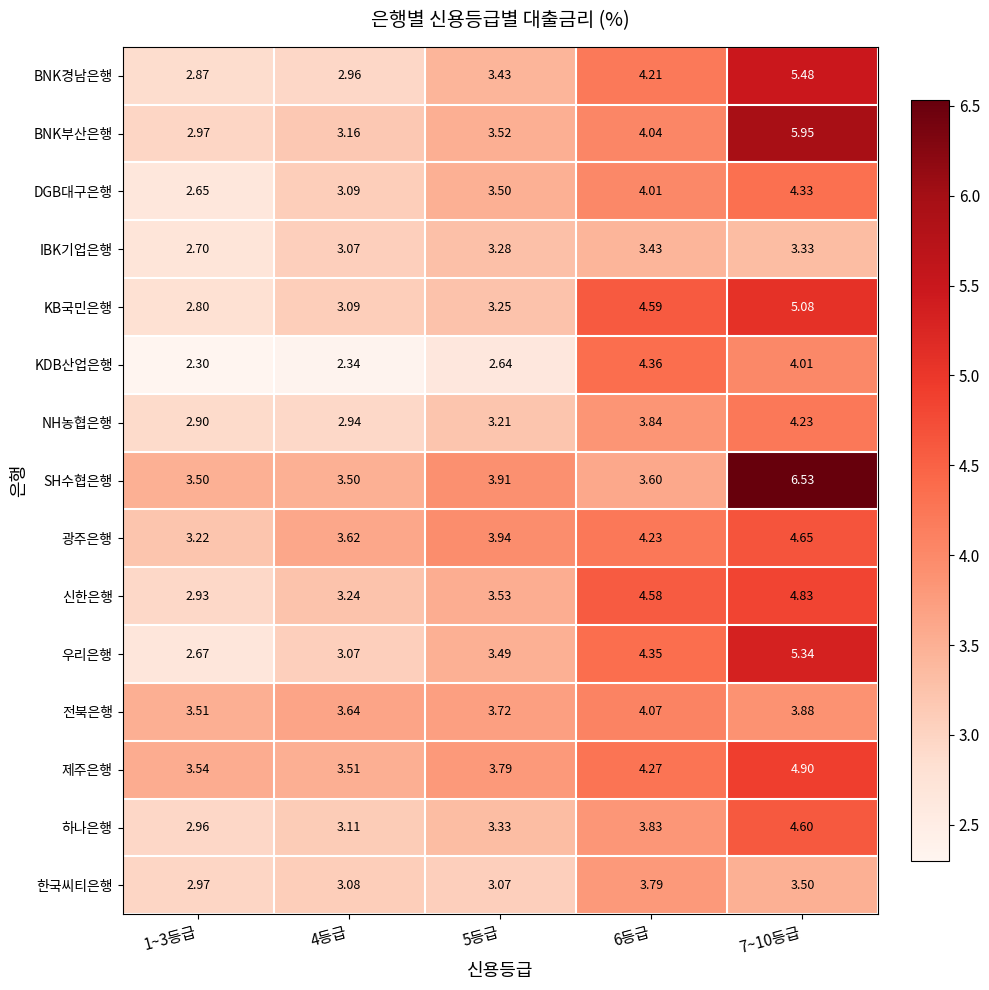

Which series has the largest total across all categories?

SH수협은행